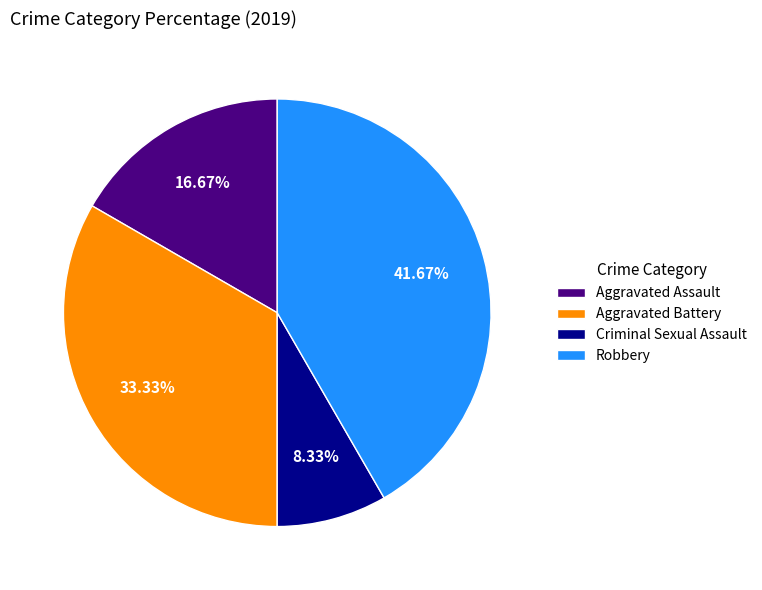

Count the number of slices in the pie.

4